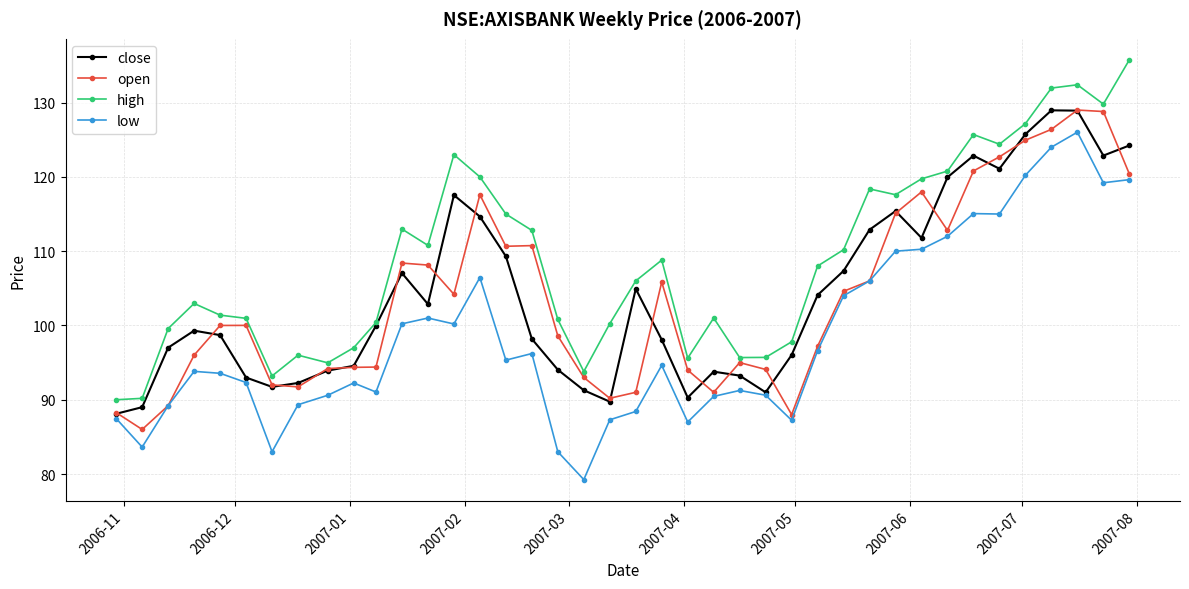

What is the value of the close point at the 21st from the left?

104.9